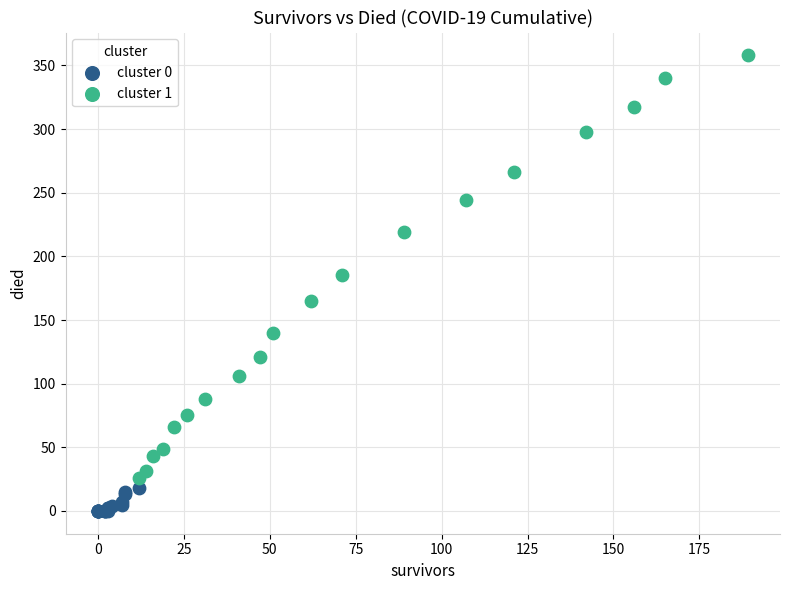

Which series contains the lowest Y value?

cluster 0